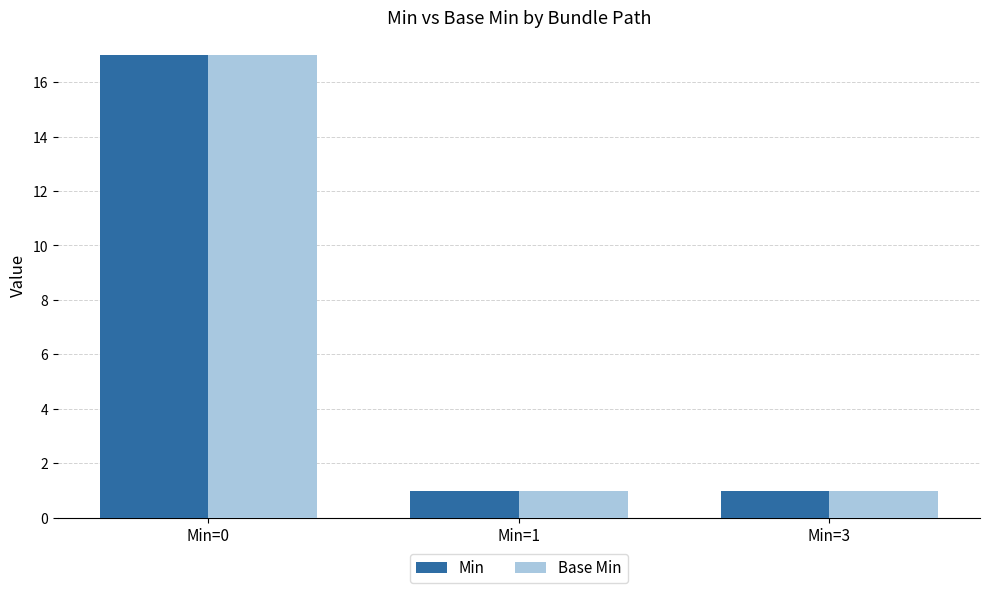

Reading left to right, what are all the values shown in this chart?

Min: 17	1	1
Base Min: 17	1	1